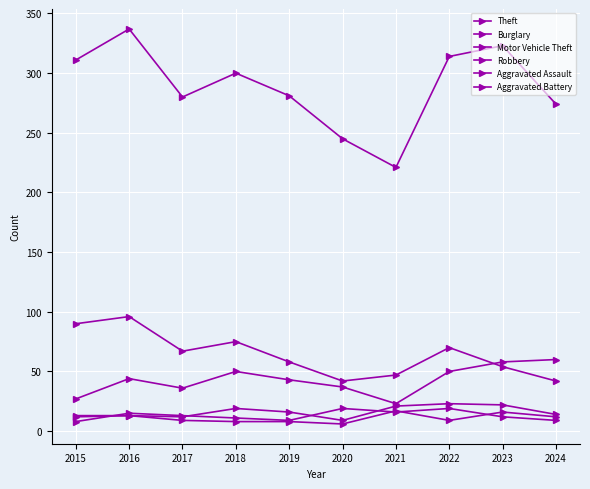

Which category has the highest value in the Theft series?

2016